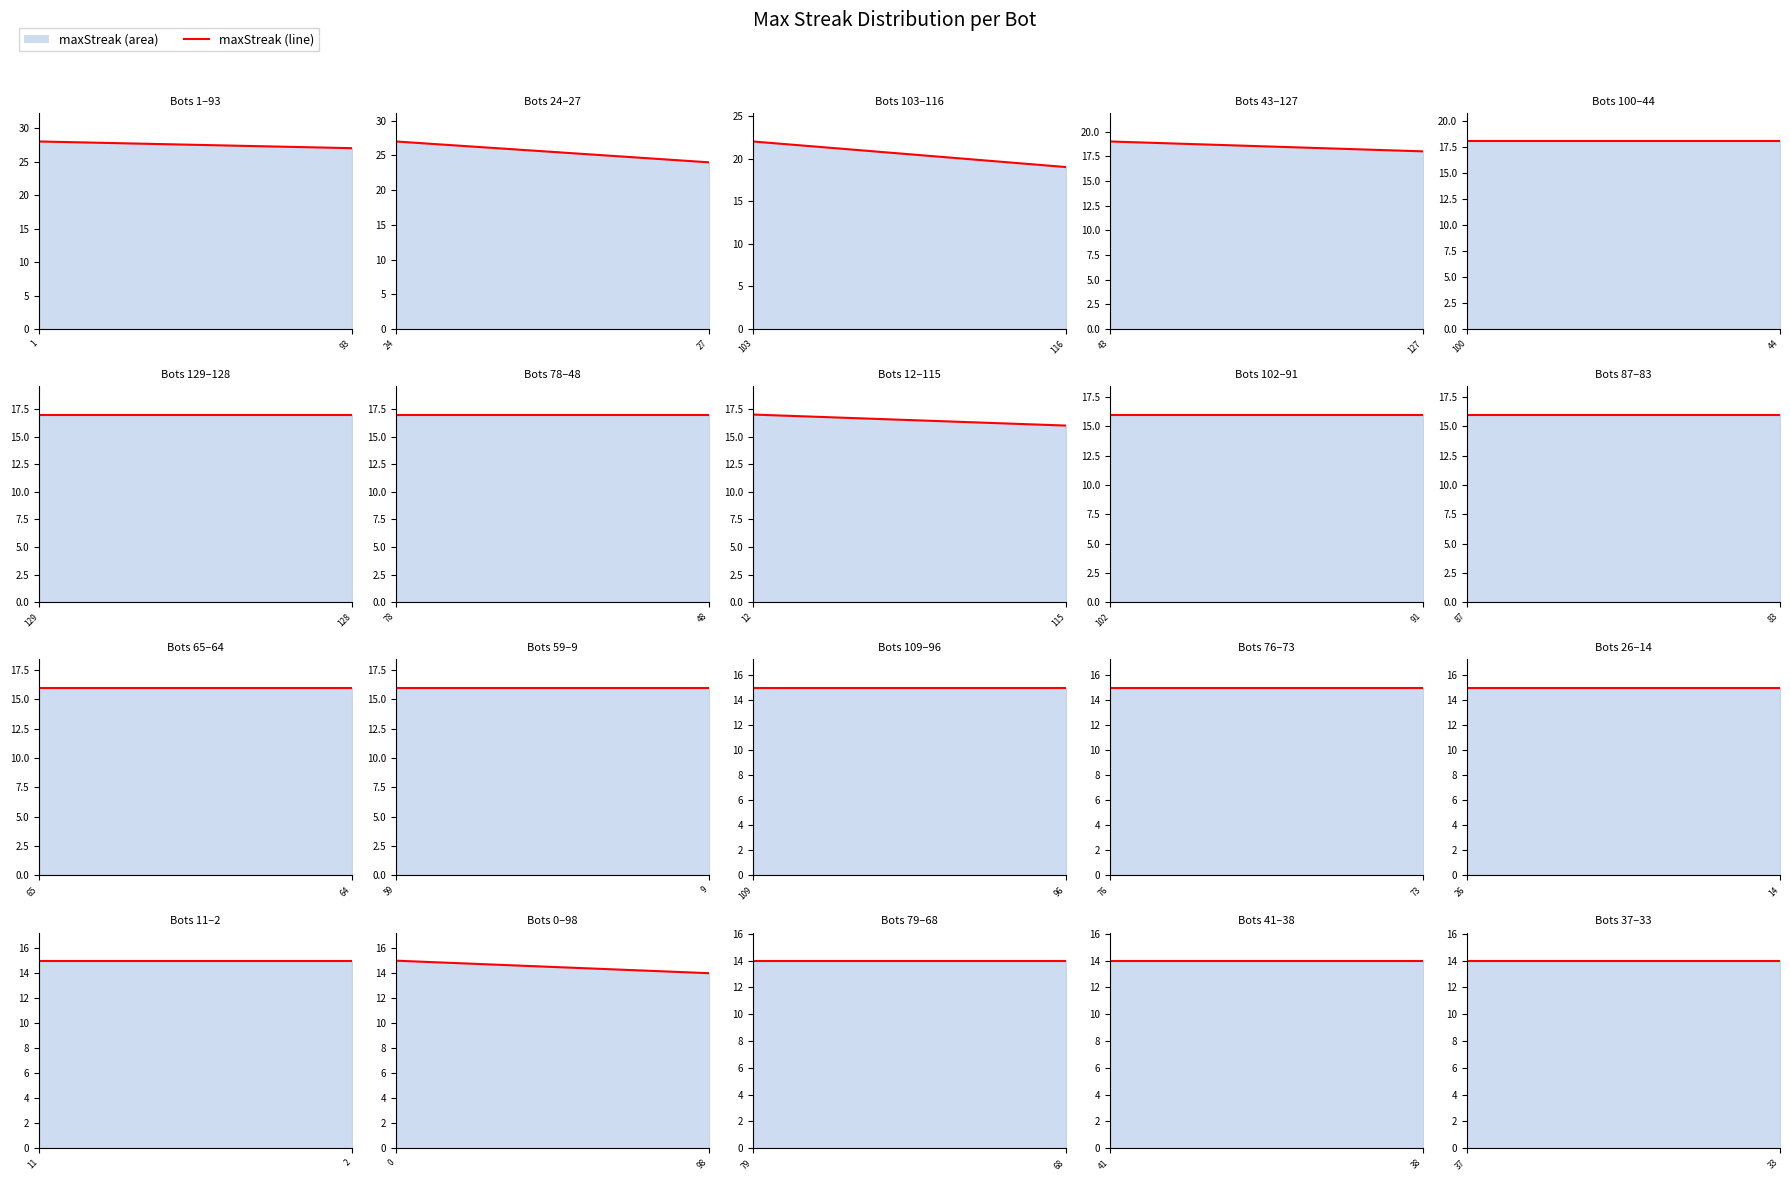

What is the change in value from 65 to 76?

-1